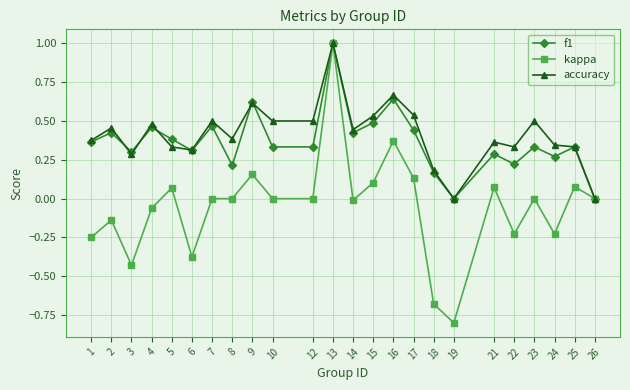

Is it true that f1 equals -0.3 at 26?

False